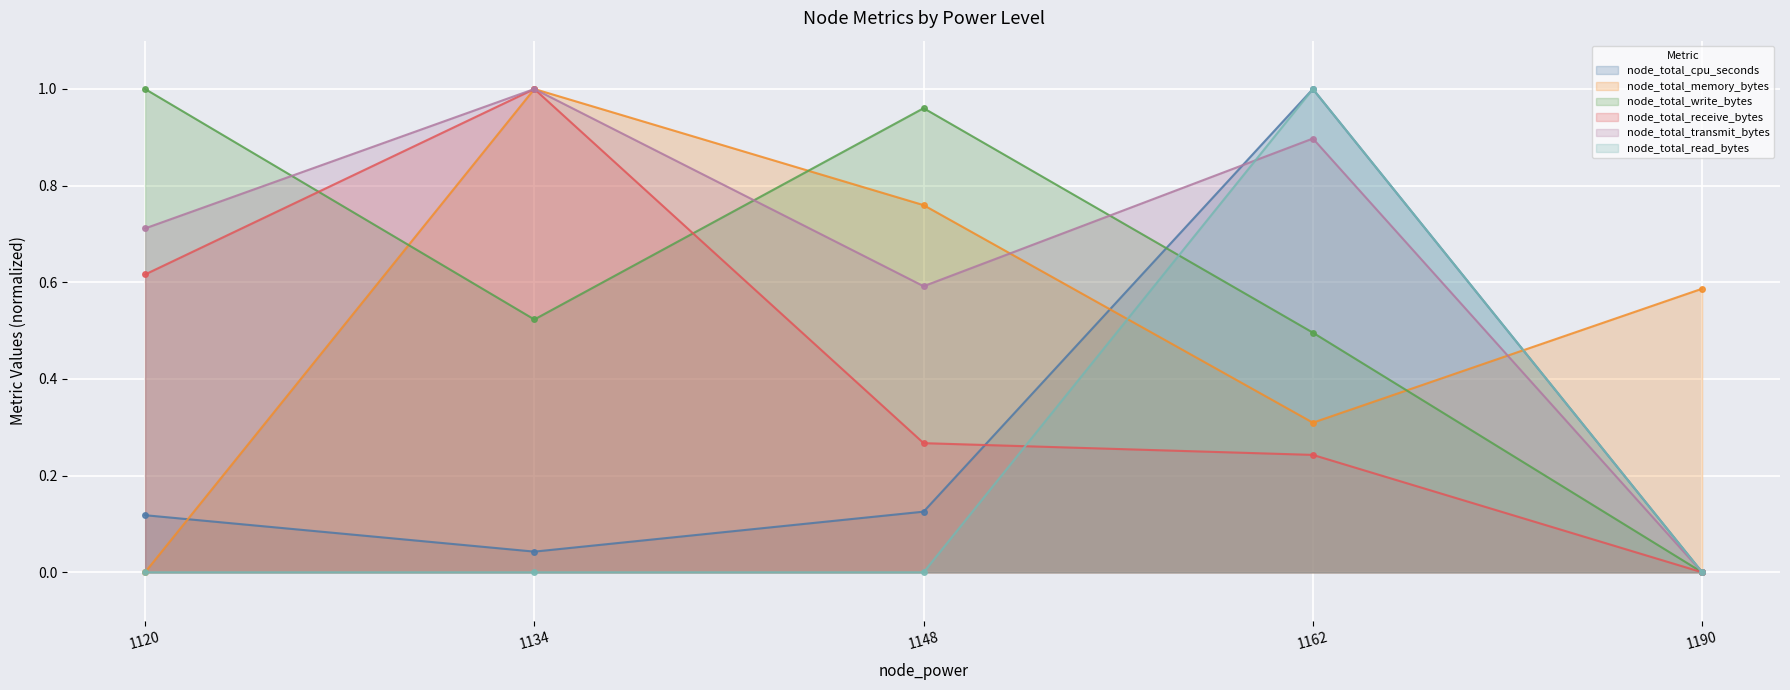

How many values in the node_total_read_bytes series exceed 0?

4